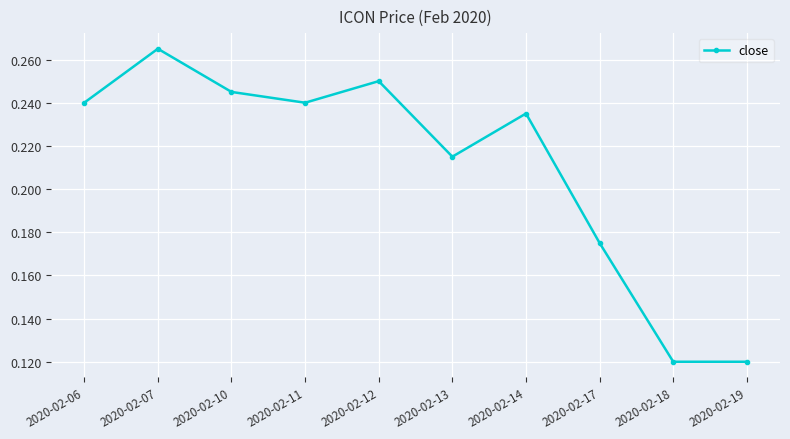

The chart shows a value of 0.3 at 2020-02-13. True or false?

False